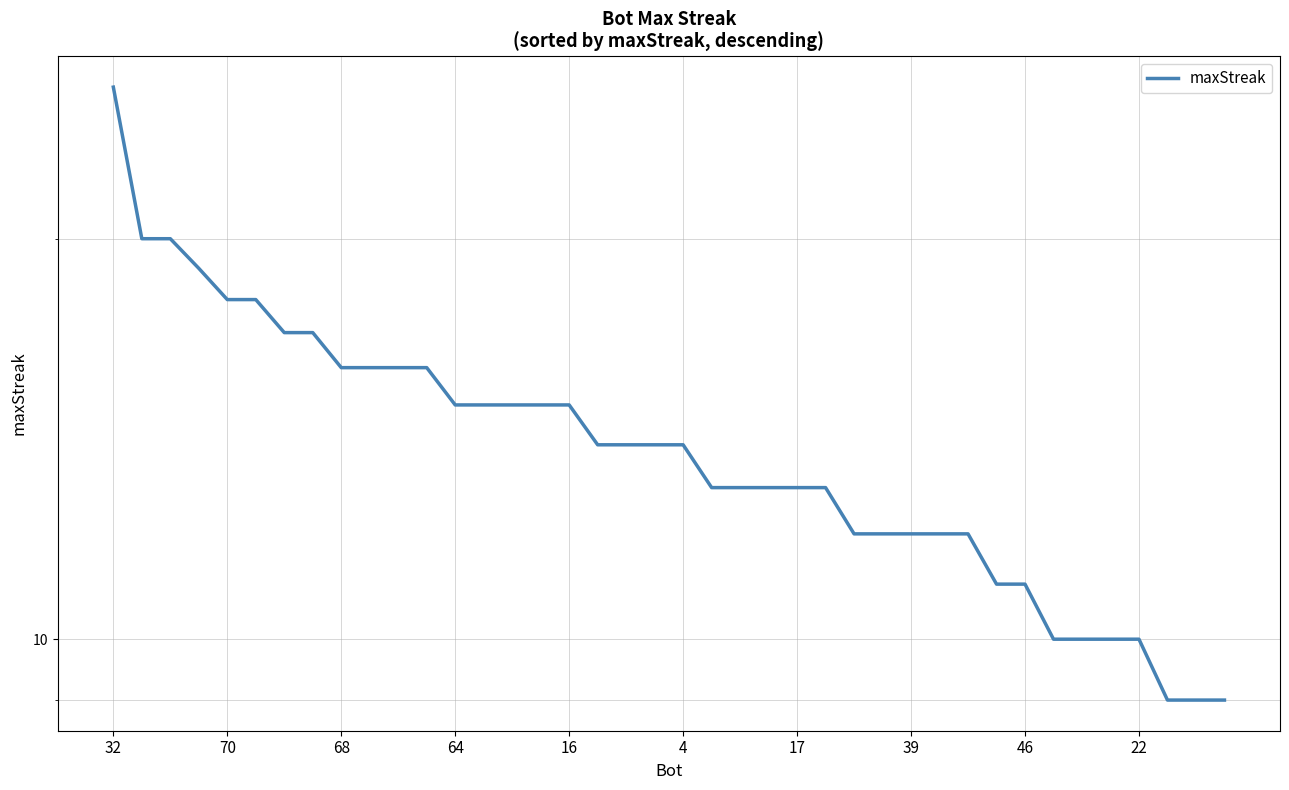

What is the difference between the second highest and second lowest values?

11